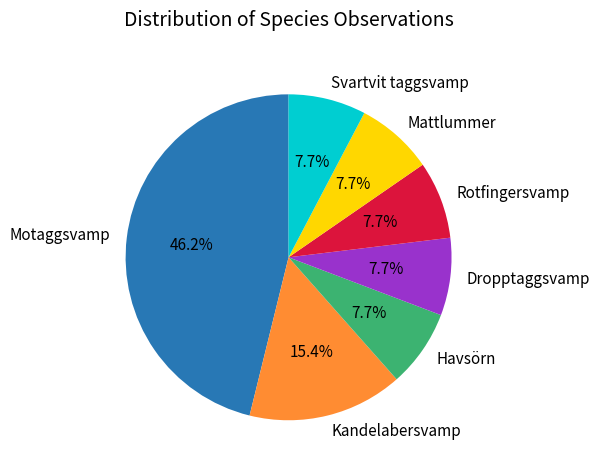

Is Motaggsvamp the majority of the pie?

No